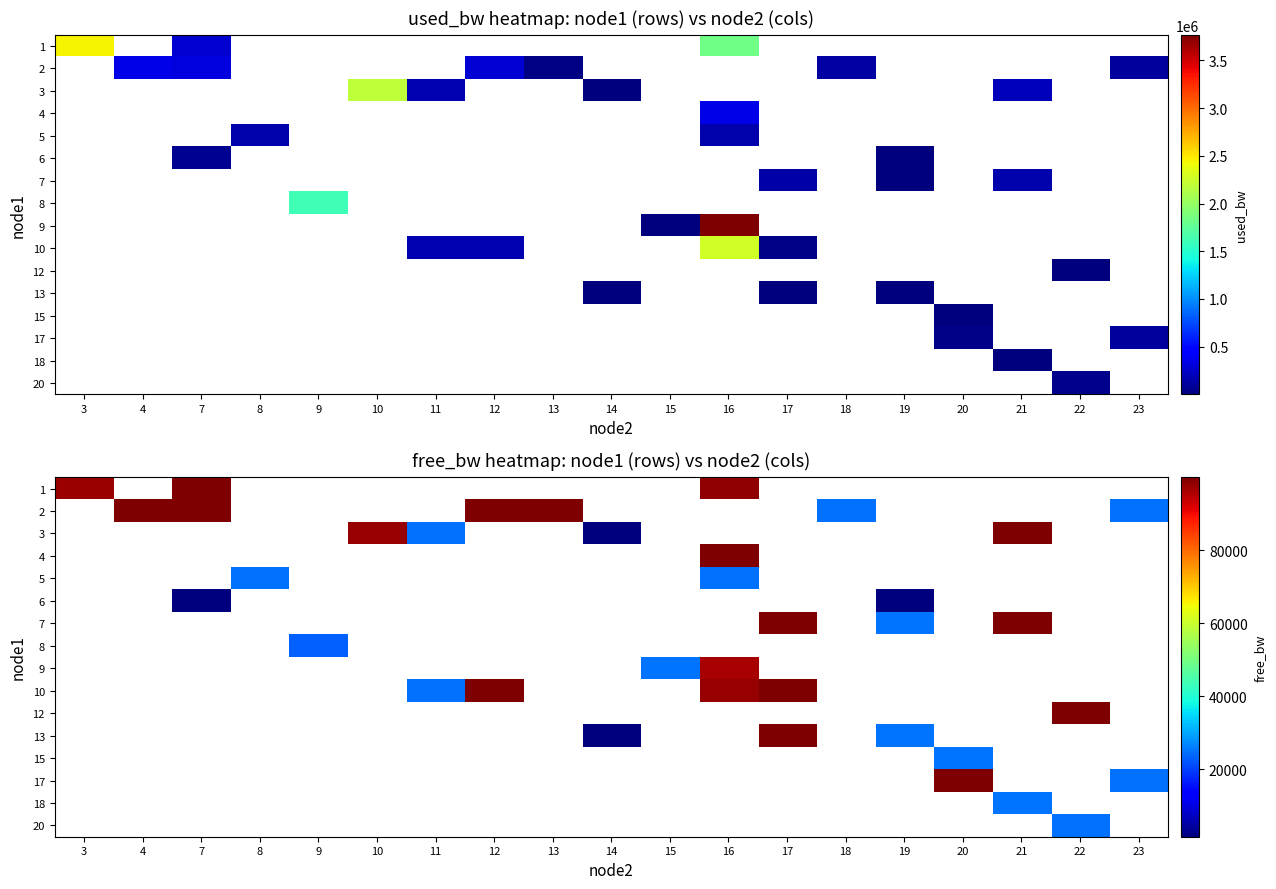

Count the number of categories in the chart.

19